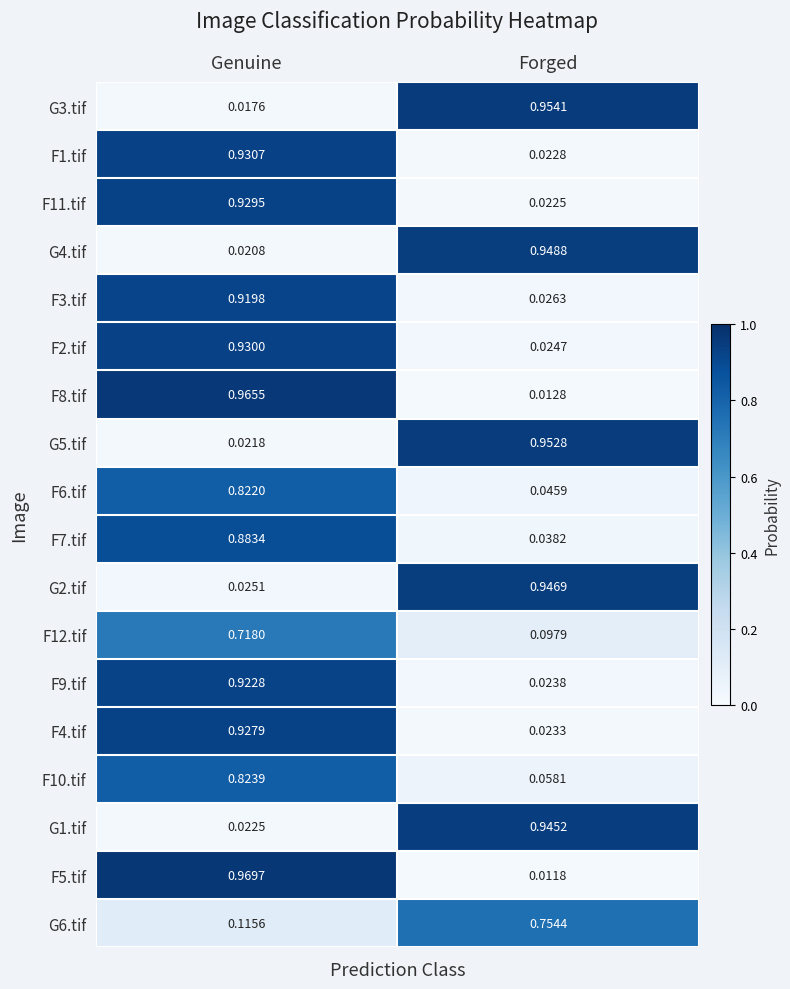

Where is F4.tif nearest to the value 0?

Forged